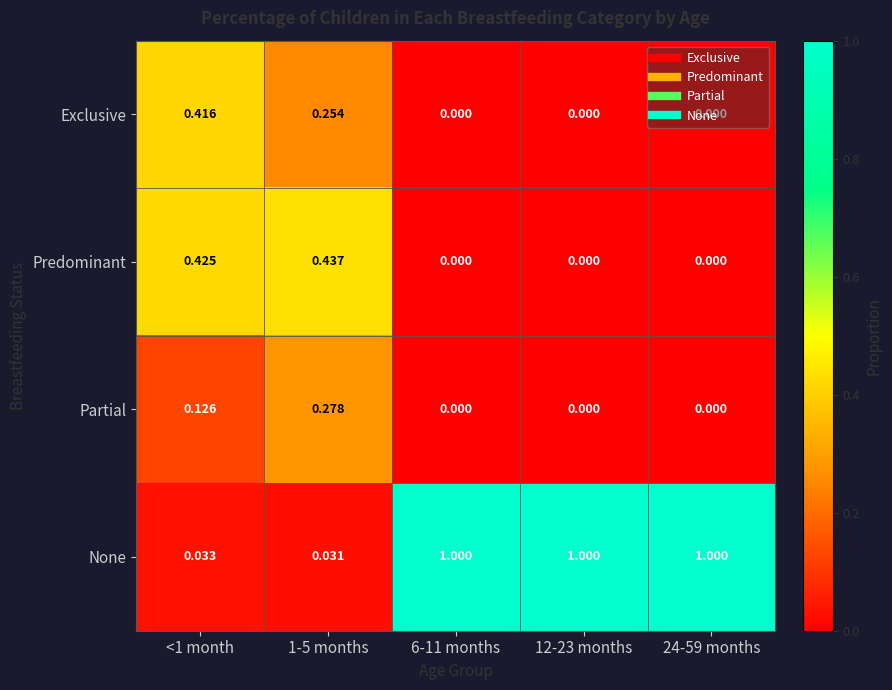

What is the total value across all series at 6-11 months?

1.0